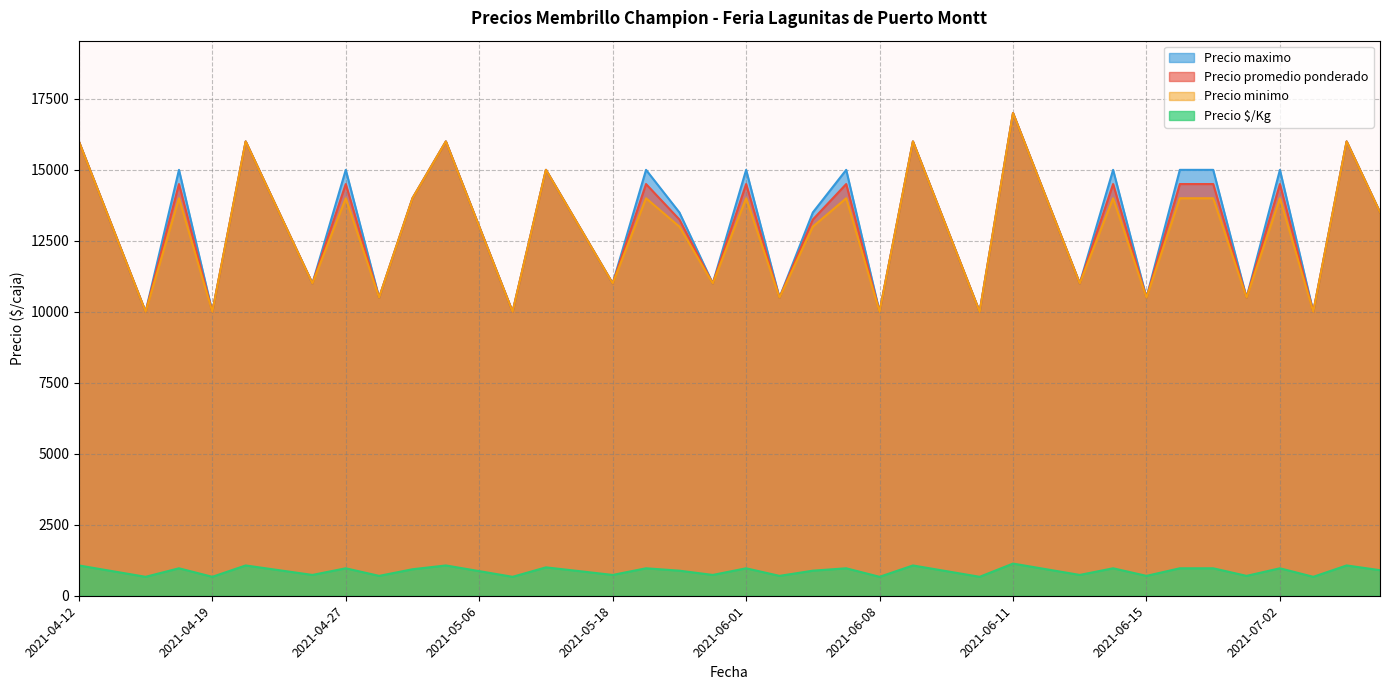

What is the spread (max minus min) of values at 2021-06-15?

9800